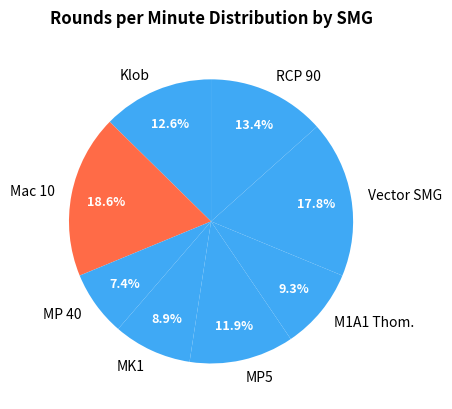

To the nearest percent, what is the combined percentage of M1A1 Thom. and Vector SMG?

27%